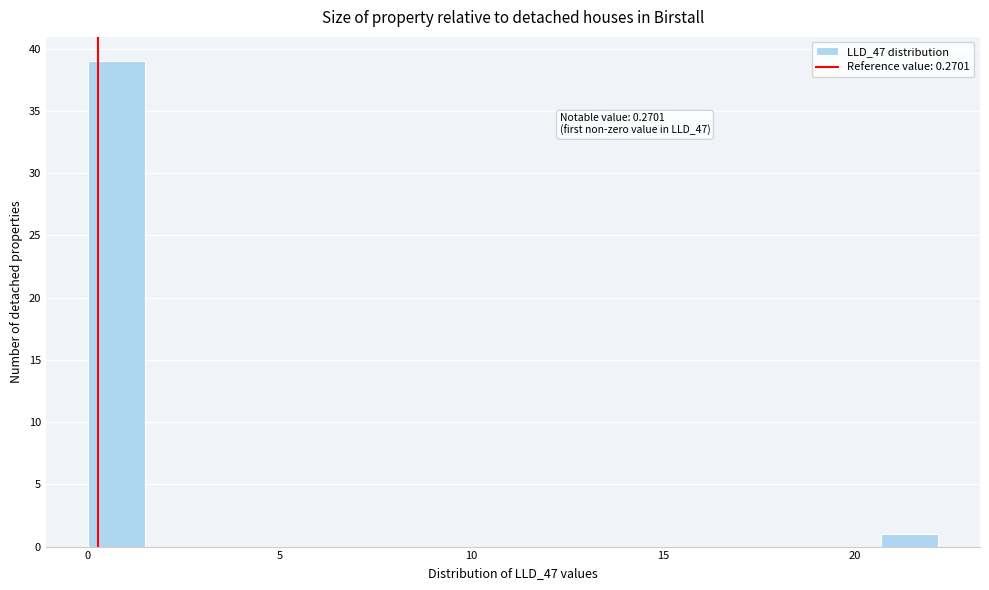

Read against the x-axis, roughly where is the centre of the tallest bar?

1.0